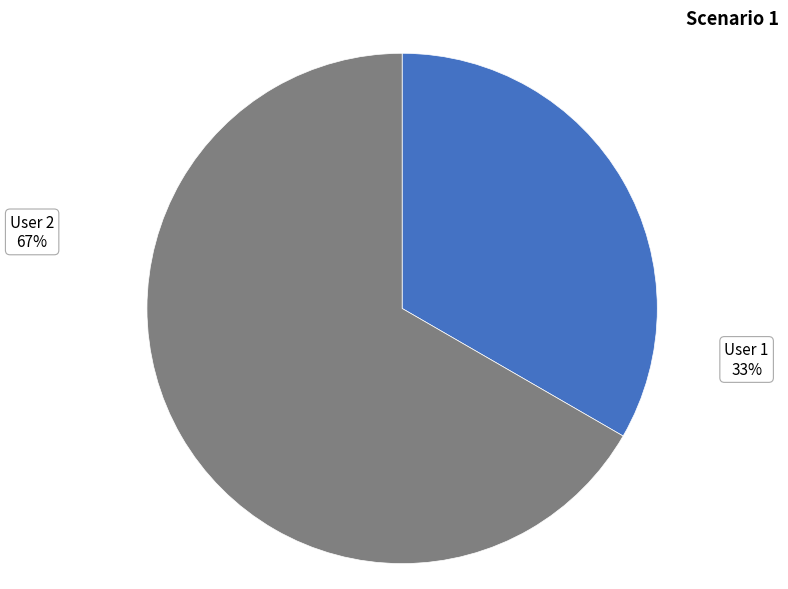

What is the largest slice in the pie chart?

2